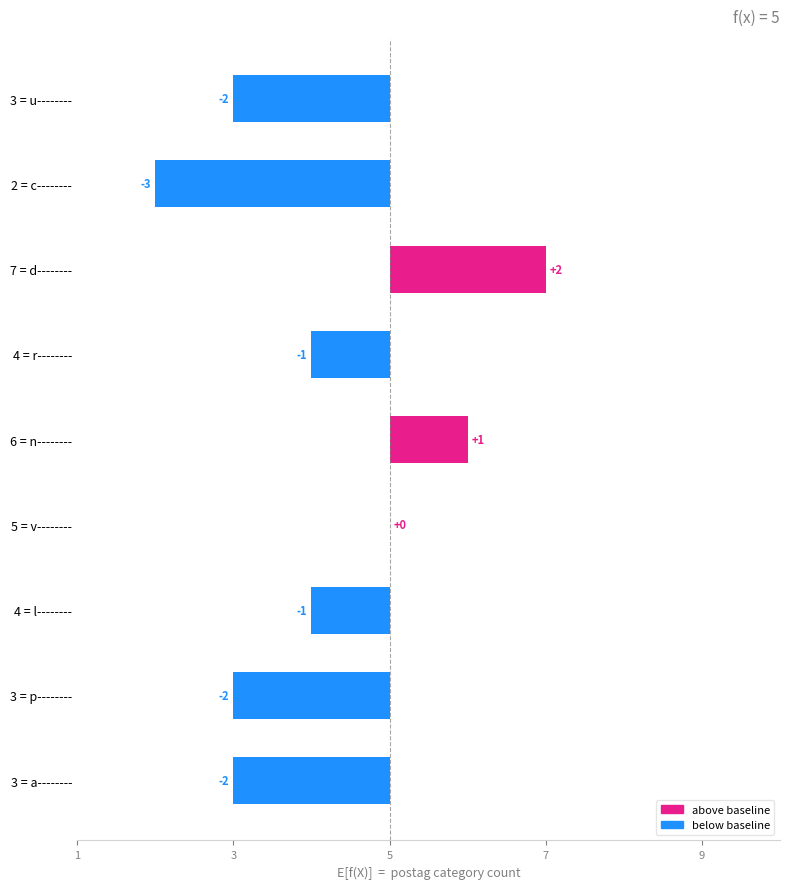

Reading left to right, transcribe all the data shown in this chart.

-2	-3	2	-1	1	0	-1	-2	-2